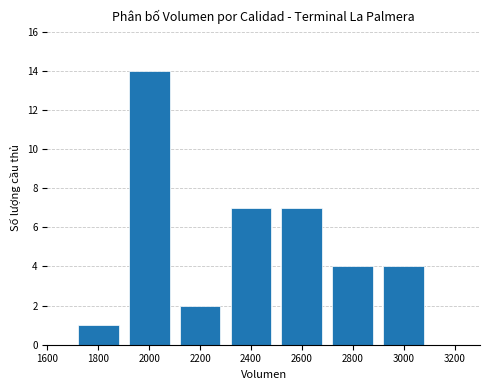

What is the sum of all values?

39